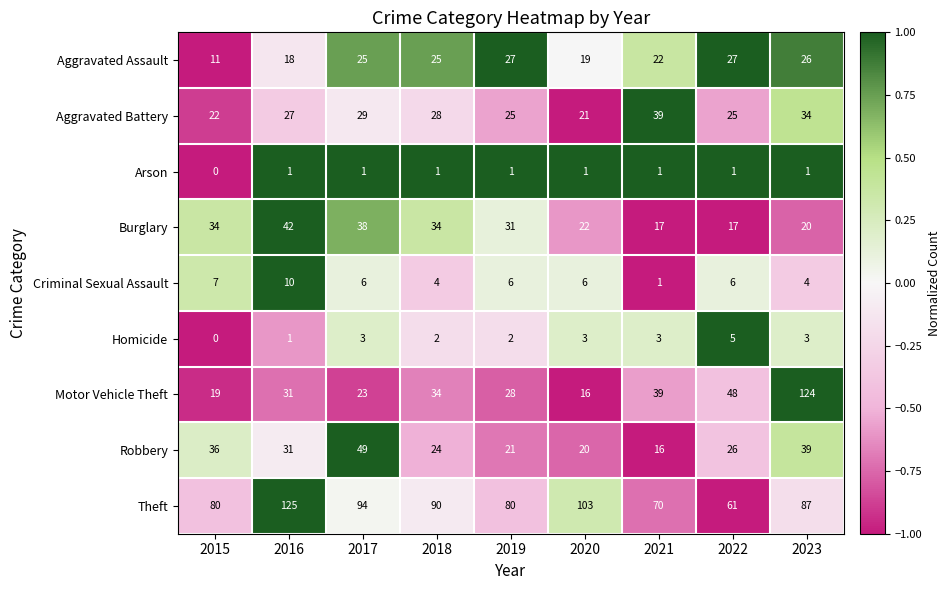

What is the spread (max minus min) of values at 2021?

69